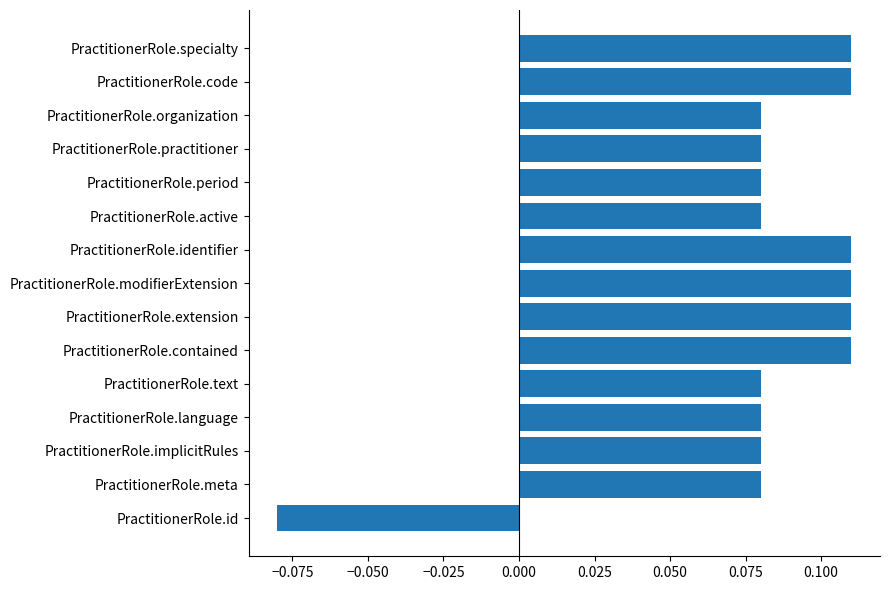

How many values are between 0 and 1?

14